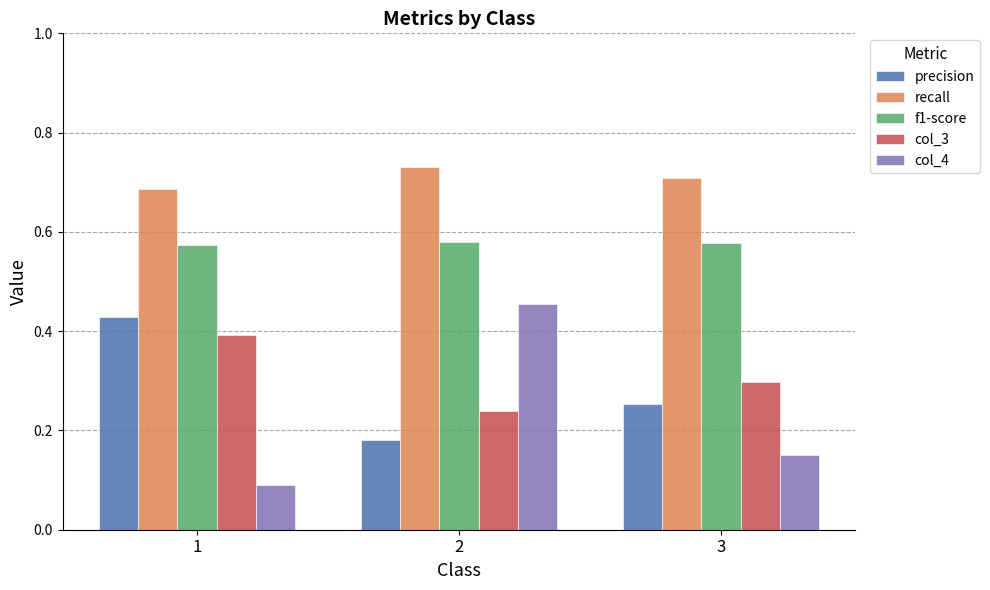

Which series changed the most between 2 and 3?

col_4